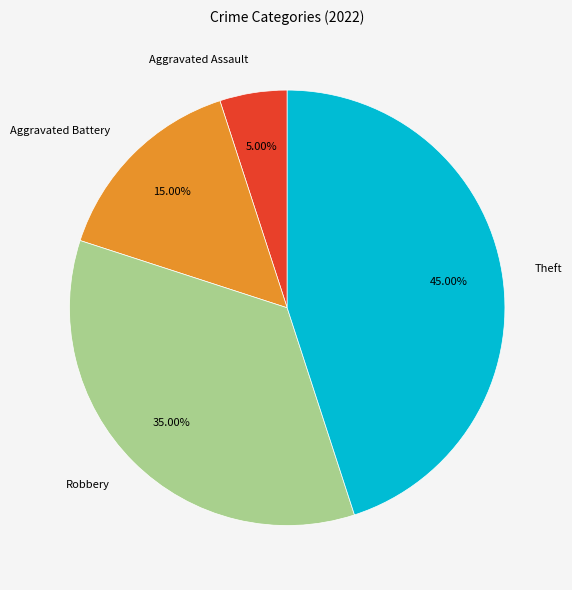

Approximately how many times larger is the value at Theft compared to Robbery?

1.3